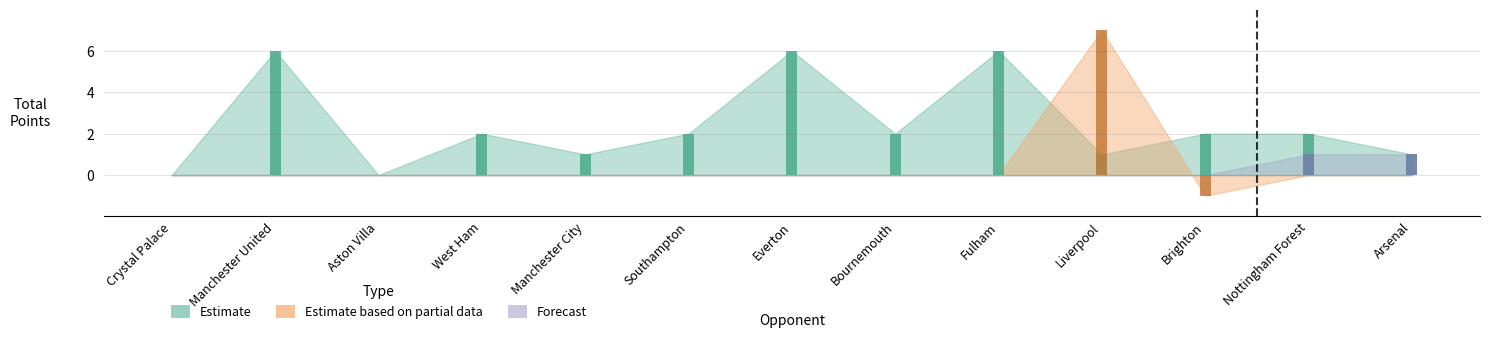

What is the average value of the Estimate series?

2